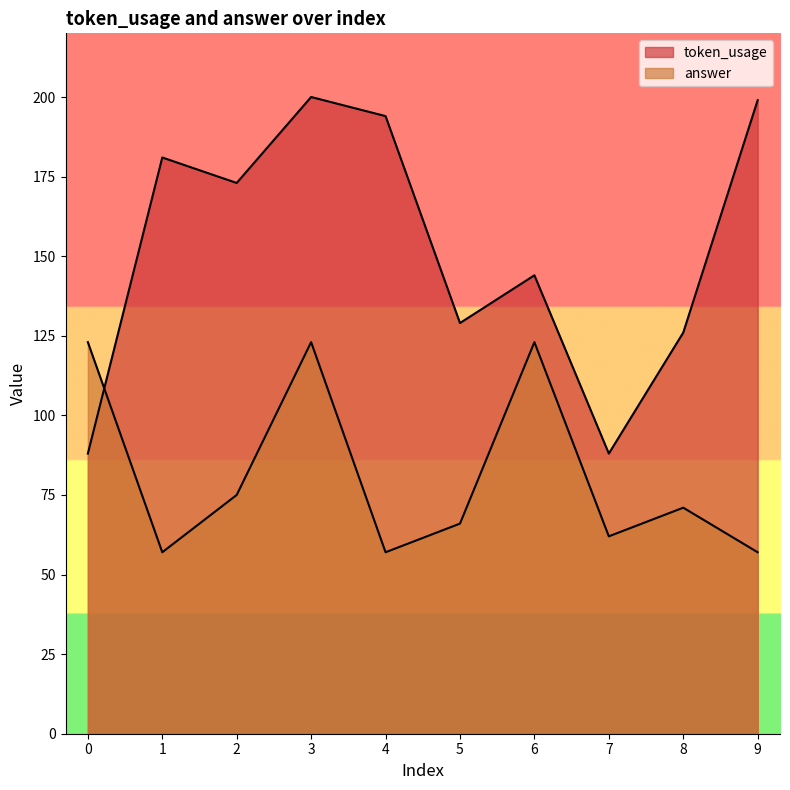

What is the sum of all token_usage values?

1522